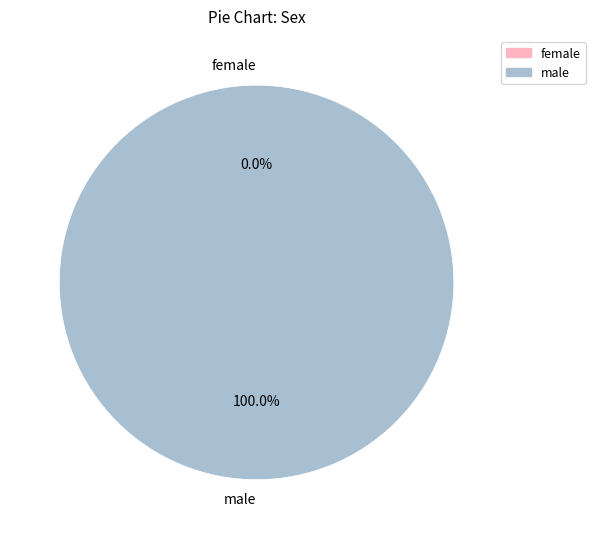

Does 1504558906 account for over 50% of the chart?

No